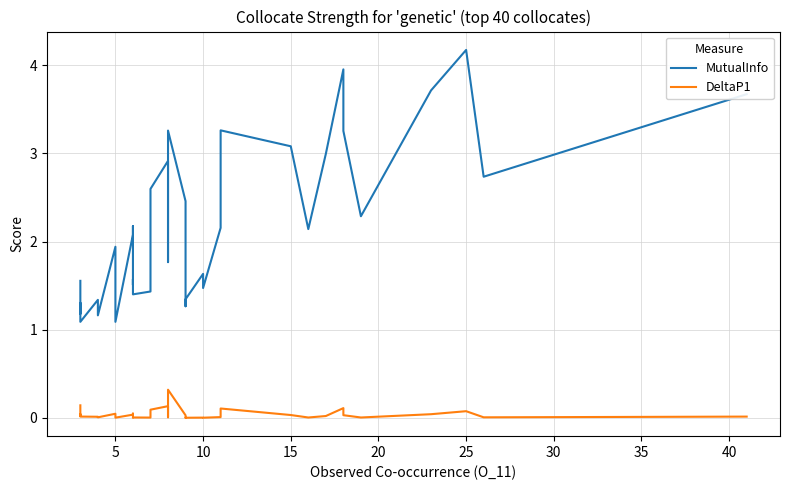

Reading left to right, transcribe all the data shown in this chart.

MutualInfo: 1.6	1.4	1.2	1.3	1.1	1.3	1.3	1.2	1.9	1.1	2.1	2.2	2.0	1.8	1.5	1.6	1.4	1.4	2.4	2.6	2.9	1.8	3.3	2.5	1.3	1.3	1.6	1.5	2.2	3.3	3.1	2.1	3.0	4.0	3.3	2.3	3.7	4.2	2.7	3.7
DeltaP1: 0.1	0.1	0.0	0.0	0.0	0.0	0.0	0.0	0.0	0.0	0.0	0.0	0.0	0.0	0.0	0.0	0.0	0.0	0.1	0.1	0.1	0.0	0.3	0.0	0.0	0.0	0.0	0.0	0.0	0.1	0.0	0.0	0.0	0.1	0.0	0.0	0.0	0.1	0.0	0.0